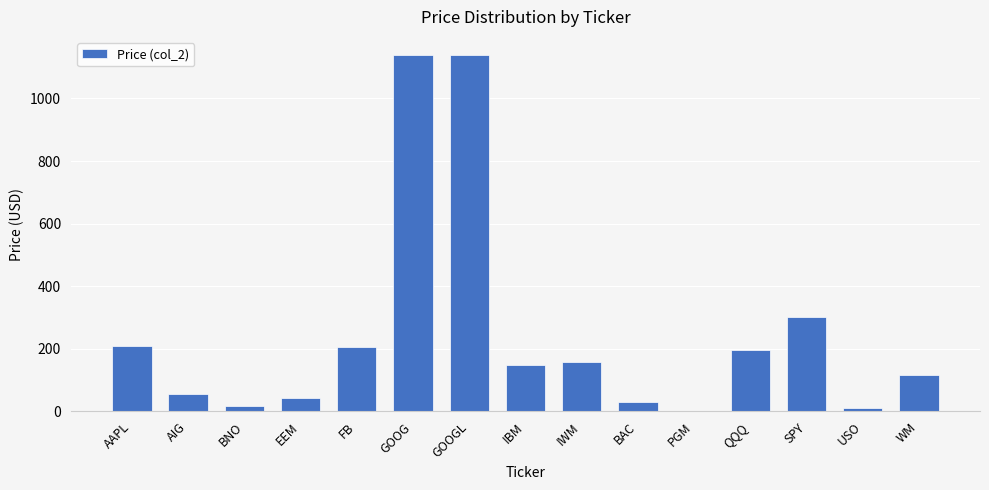

Where does the data first go above 150?

AAPL